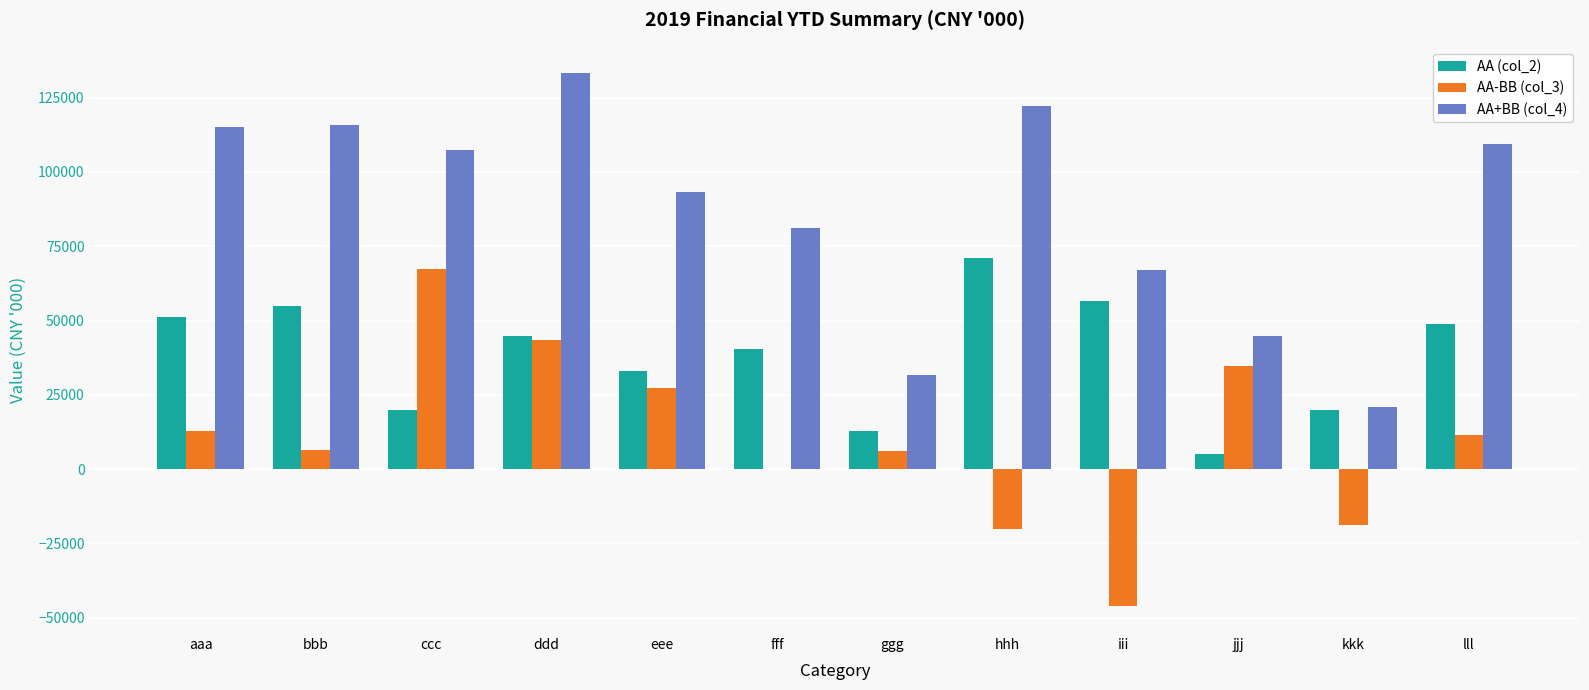

What is the sum of all AA (col_2) values?

458862.3